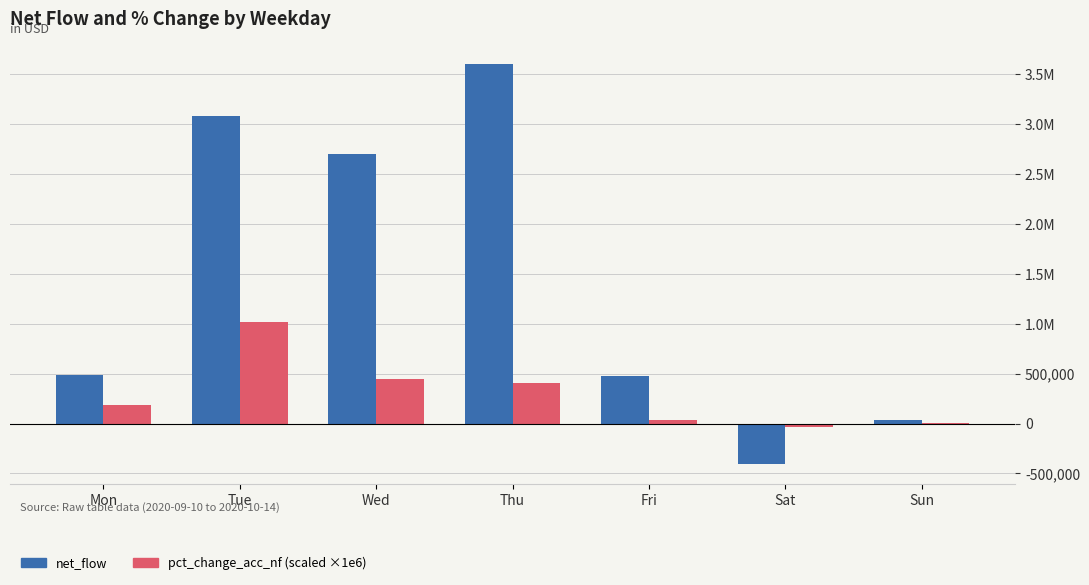

What are all the series names shown in the legend?

net_flow, pct_change_acc_nf (scaled ×1e6)